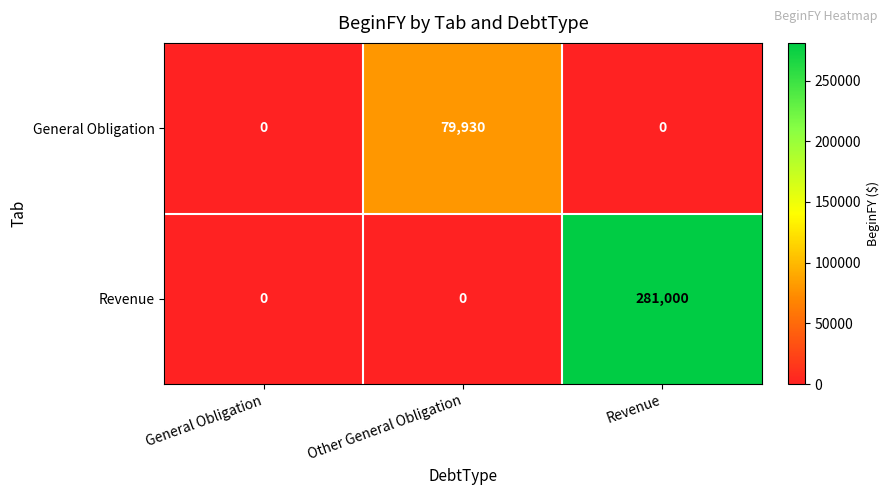

What is the average value of the Revenue series?

93667